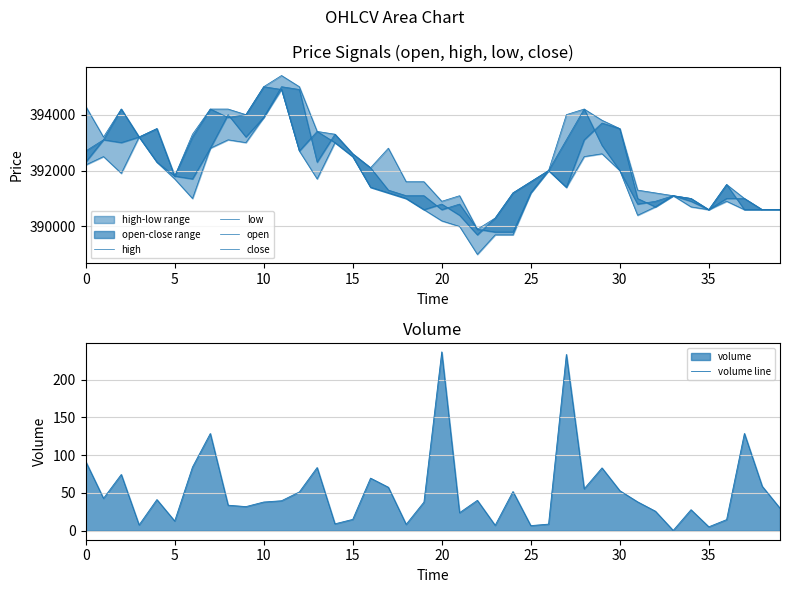

What is the label of the 26th point from the right?

14